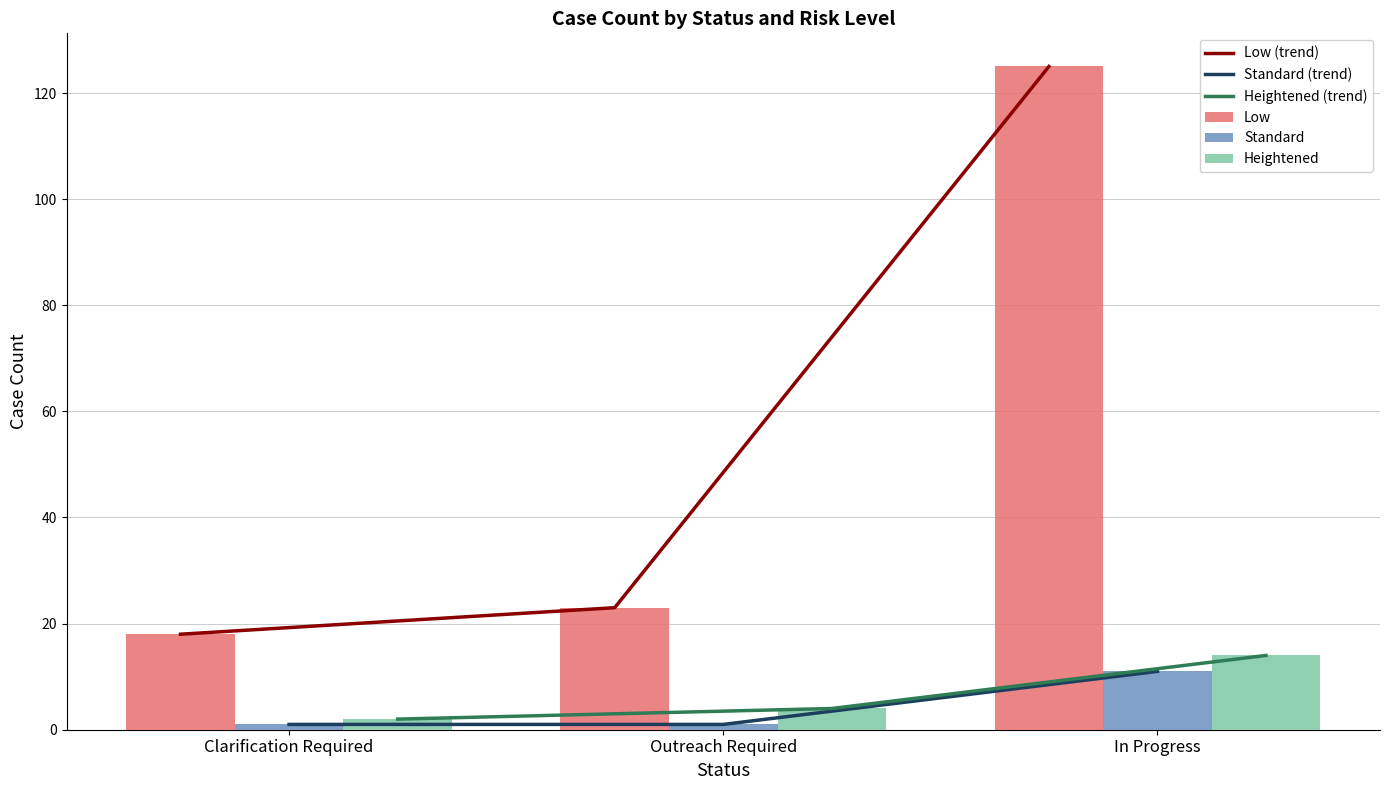

Reading left to right, transcribe all the data shown in this chart.

Low (trend): 18	23	125
Standard (trend): 1	1	11
Heightened (trend): 2	4	14
Low: 18	23	125
Standard: 1	1	11
Heightened: 2	4	14